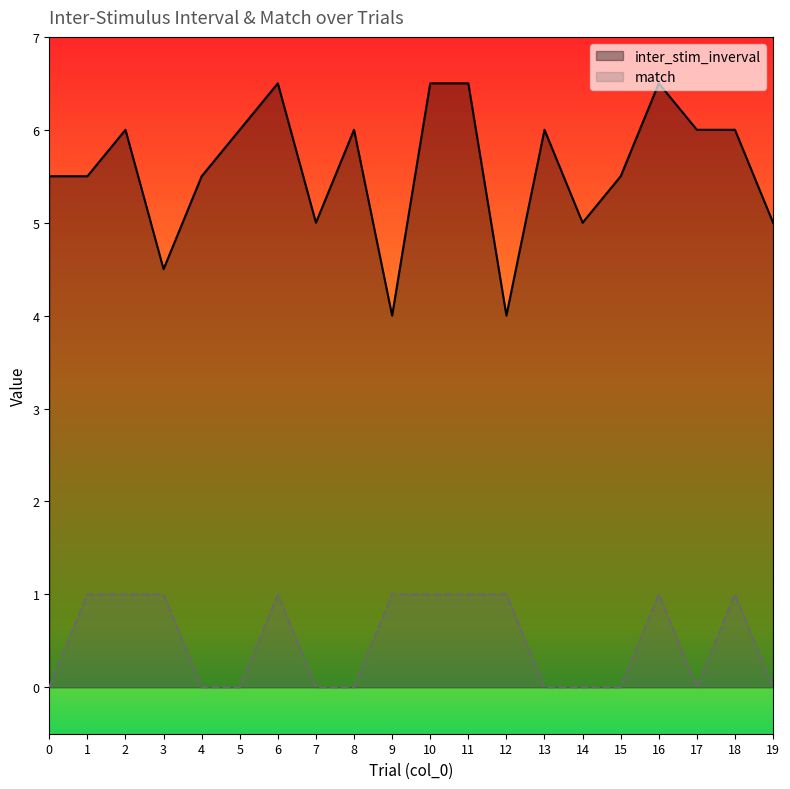

Which series has the largest total across all categories?

inter_stim_inverval